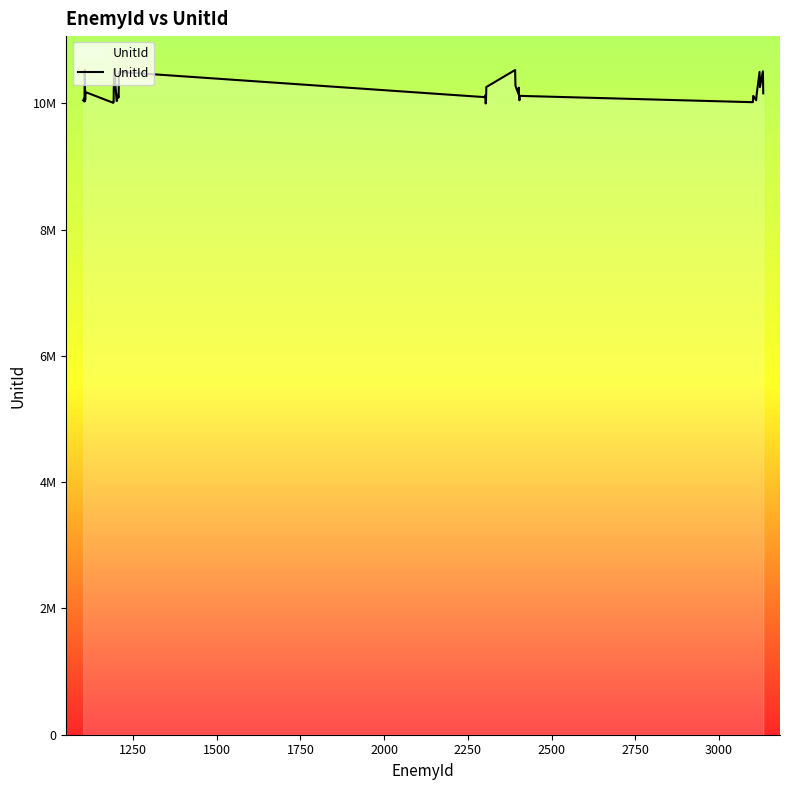

What is the value of the 15th point from the left?

10120000